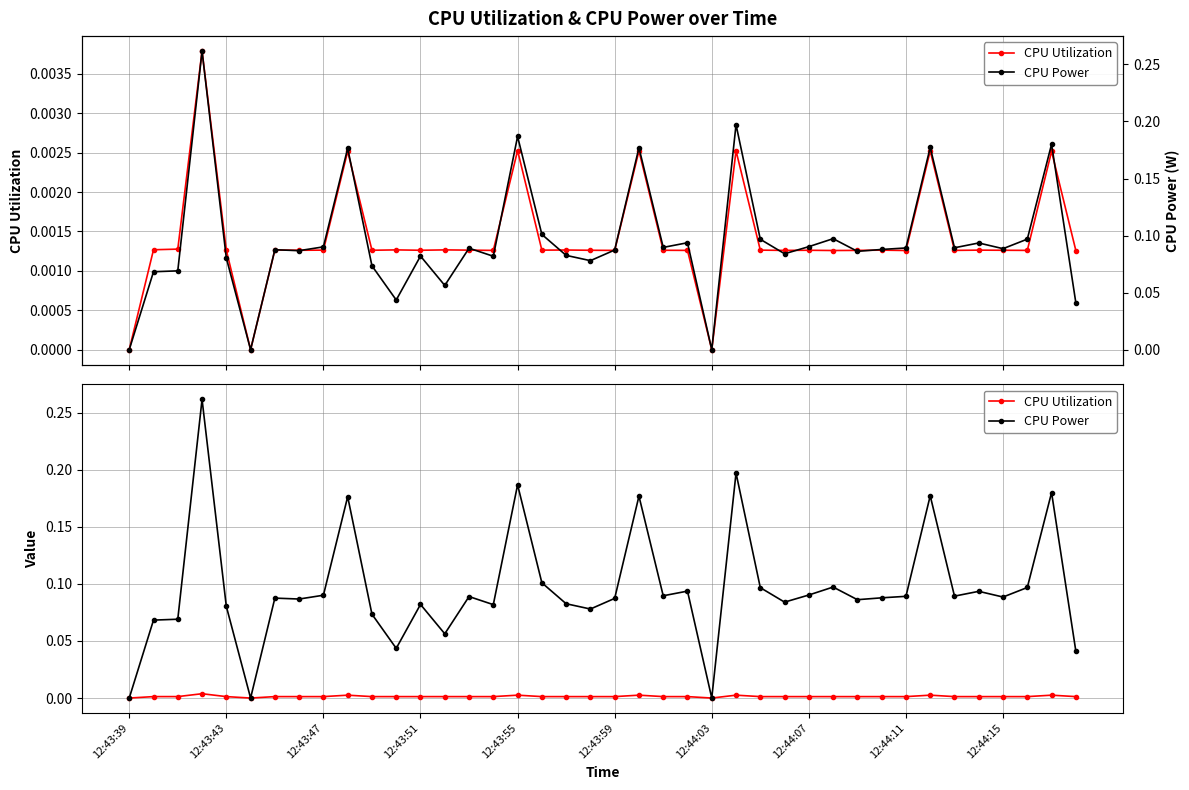

Reading right to left, extract all data points from this chart.

CPU Utilization: 0.0	0.0	0.0	0.0	0.0	0.0	0.0	0.0	0.0	0.0	0.0	0.0	0.0	0.0	0.0	0.0	0.0	0.0	0.0	0.0	0.0	0.0	0.0	0.0	0.0	0.0	0.0	0.0	0.0	0.0	0.0	0.0	0.0	0.0	0.0	0.0	0.0	0.0	0.0	0.0
CPU Power: 0.0	0.2	0.1	0.1	0.1	0.1	0.2	0.1	0.1	0.1	0.1	0.1	0.1	0.1	0.2	0.0	0.1	0.1	0.2	0.1	0.1	0.1	0.1	0.2	0.1	0.1	0.1	0.1	0.0	0.1	0.2	0.1	0.1	0.1	0.0	0.1	0.3	0.1	0.1	0.0